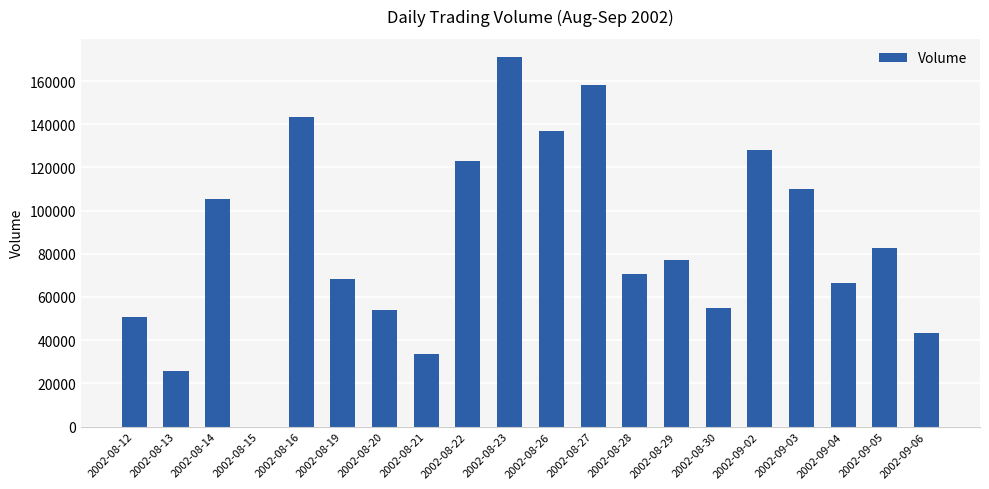

Reading left to right, list all the values displayed in this chart.

2002-08-12=50695	2002-08-13=25663	2002-08-14=105219	2002-08-15=0	2002-08-16=143118	2002-08-19=68381	2002-08-20=53951	2002-08-21=33664	2002-08-22=123164	2002-08-23=170959	2002-08-26=136918	2002-08-27=158270	2002-08-28=70438	2002-08-29=77106	2002-08-30=54948	2002-09-02=128169	2002-09-03=109790	2002-09-04=66258	2002-09-05=82870	2002-09-06=43511